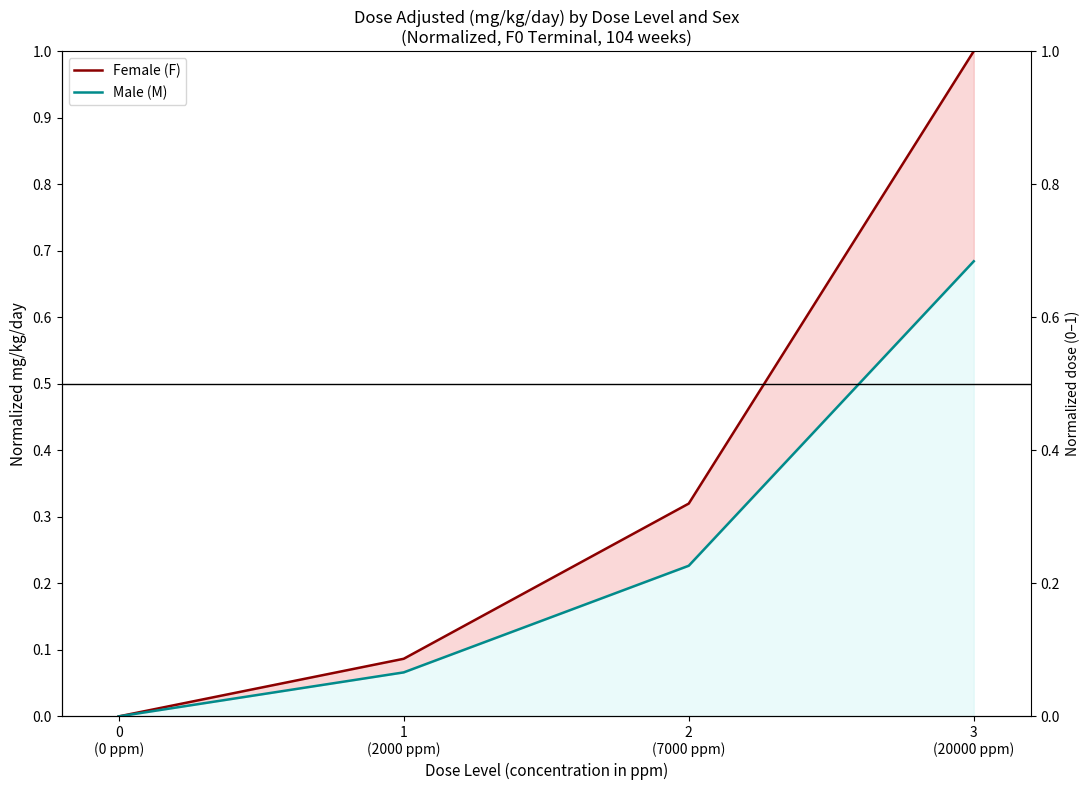

Which series has the largest range (max minus min)?

Female (F)